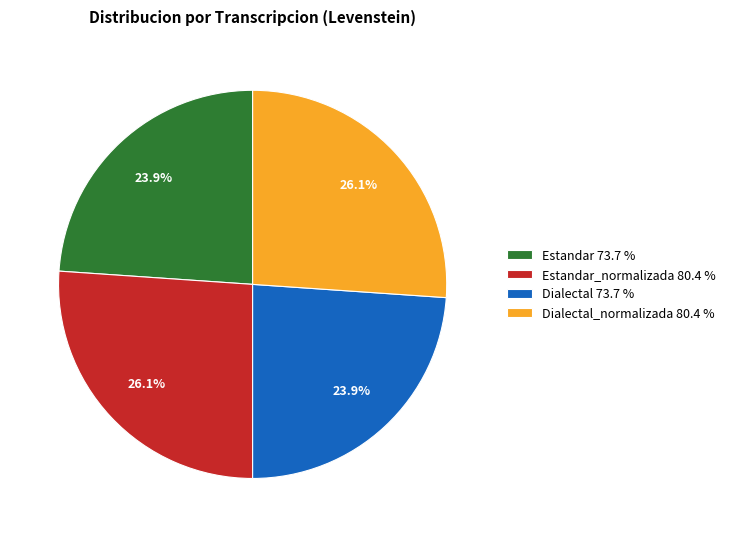

Combined, what portion of the pie is Estandar_normalizada 80.4 % and Dialectal_normalizada 80.4 %?

52.2%